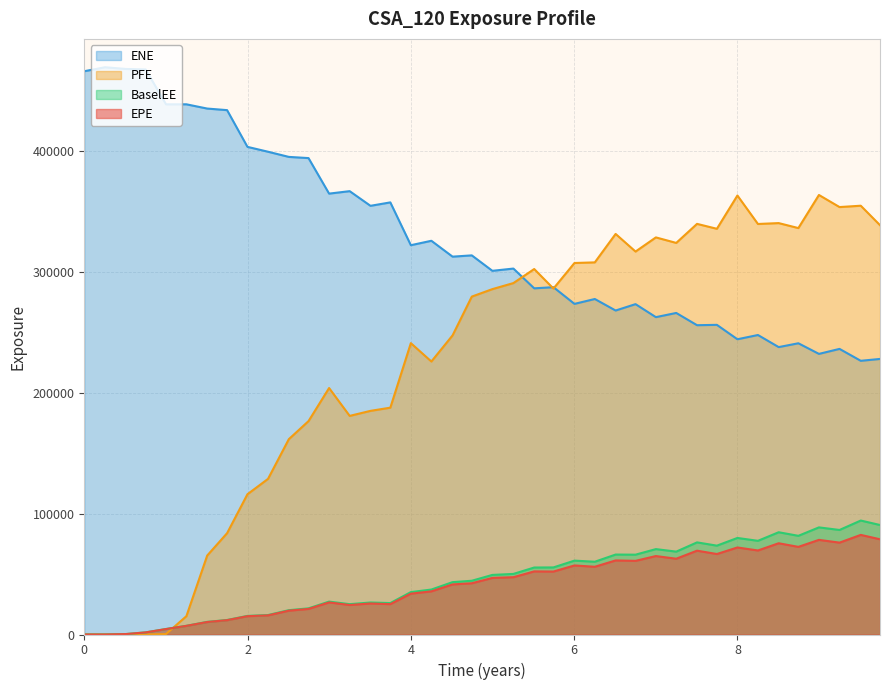

Which series has the largest range (max minus min)?

PFE